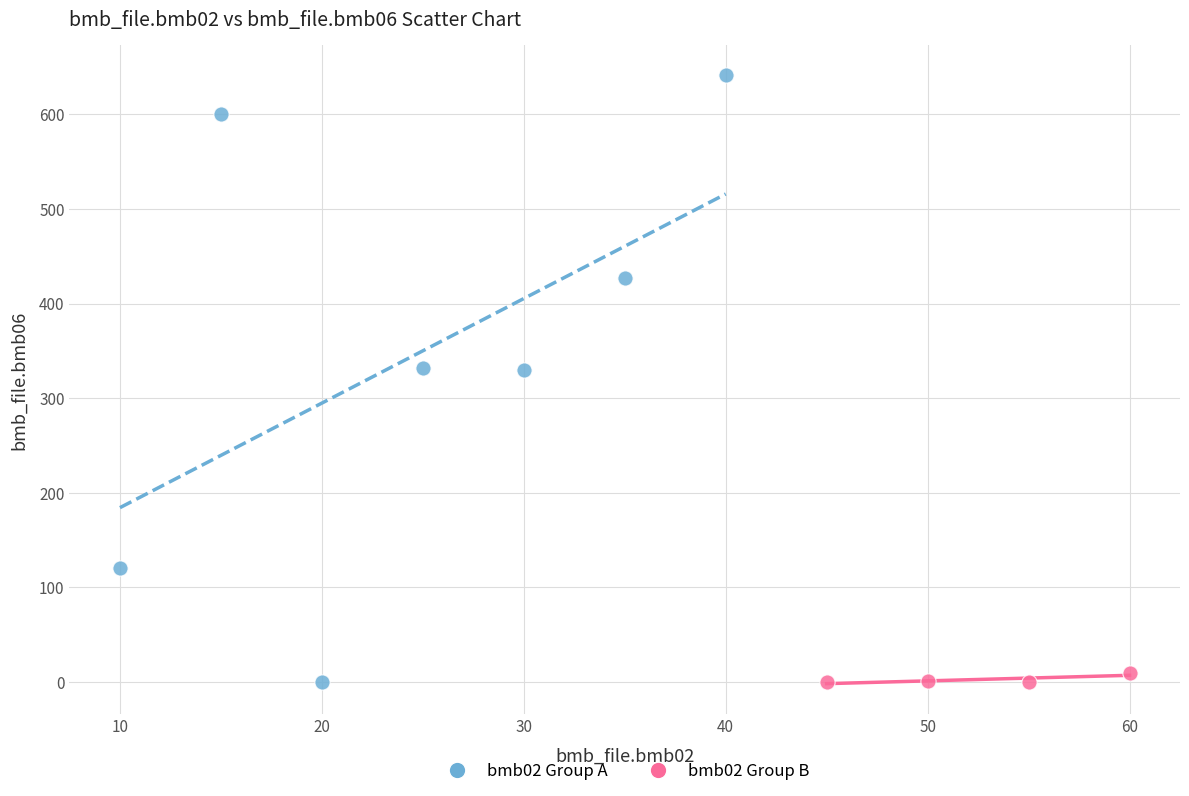

What are all the series names shown in the legend?

bmb02 Group A, bmb02 Group B